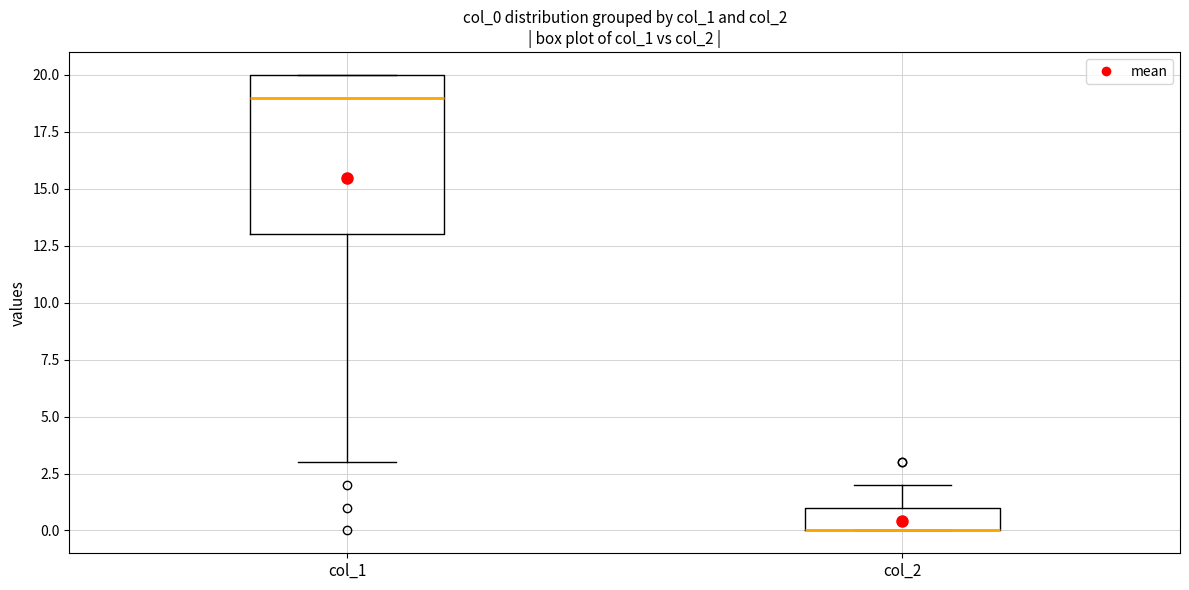

Comparing the boxes themselves (not the whiskers), which one is the tallest?

col_1